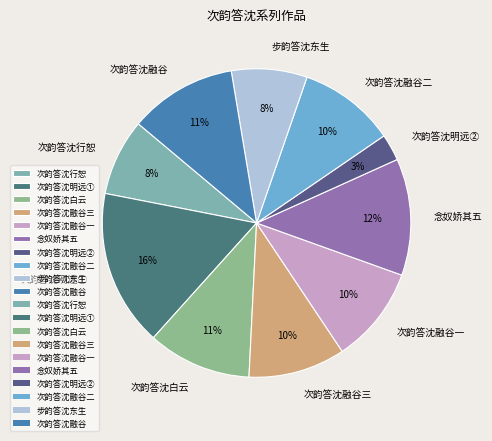

Count the number of slices in the pie.

10